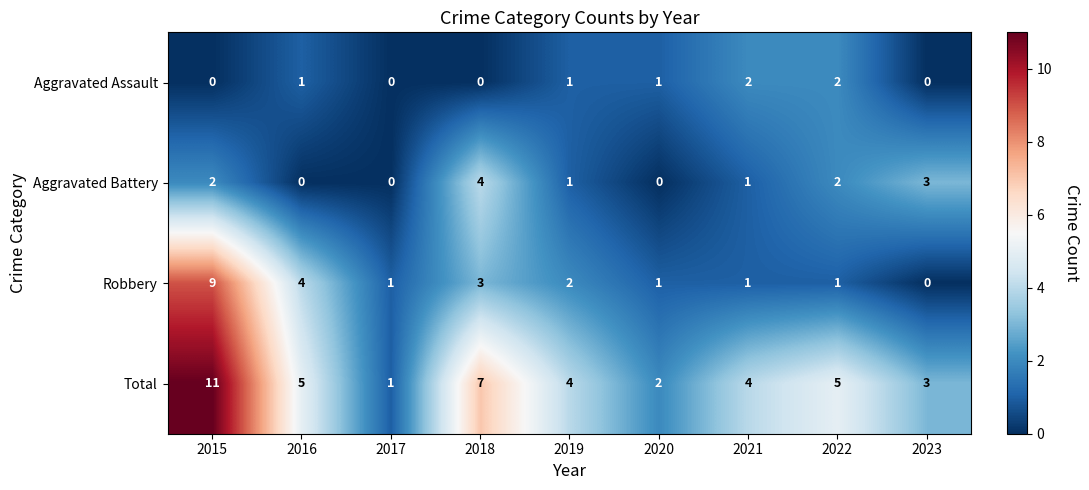

How many distinct data groups are displayed?

4